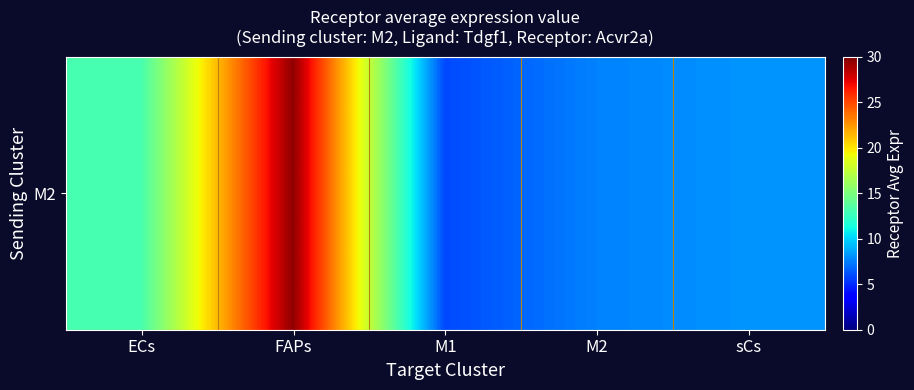

Rank the categories by value from highest to lowest.

FAPs, ECs, sCs, M2, M1